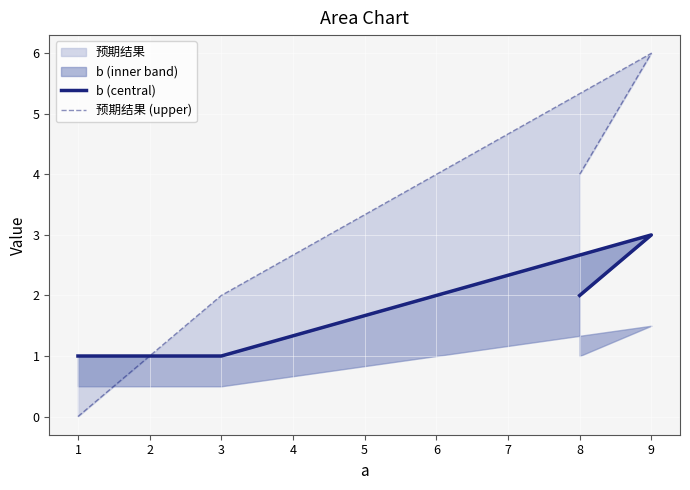

At how many categories does at least one series exceed 3?

2